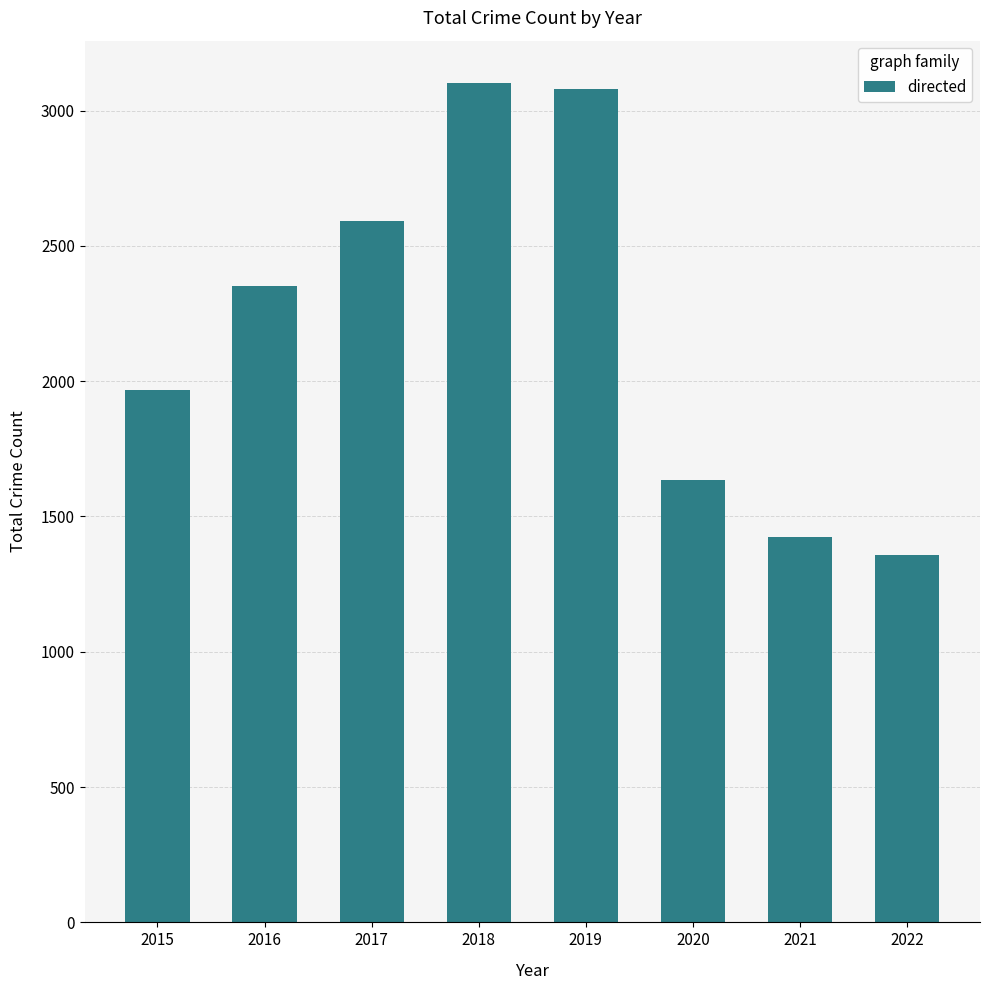

True or false: the data shows 1633 at 2020.

True